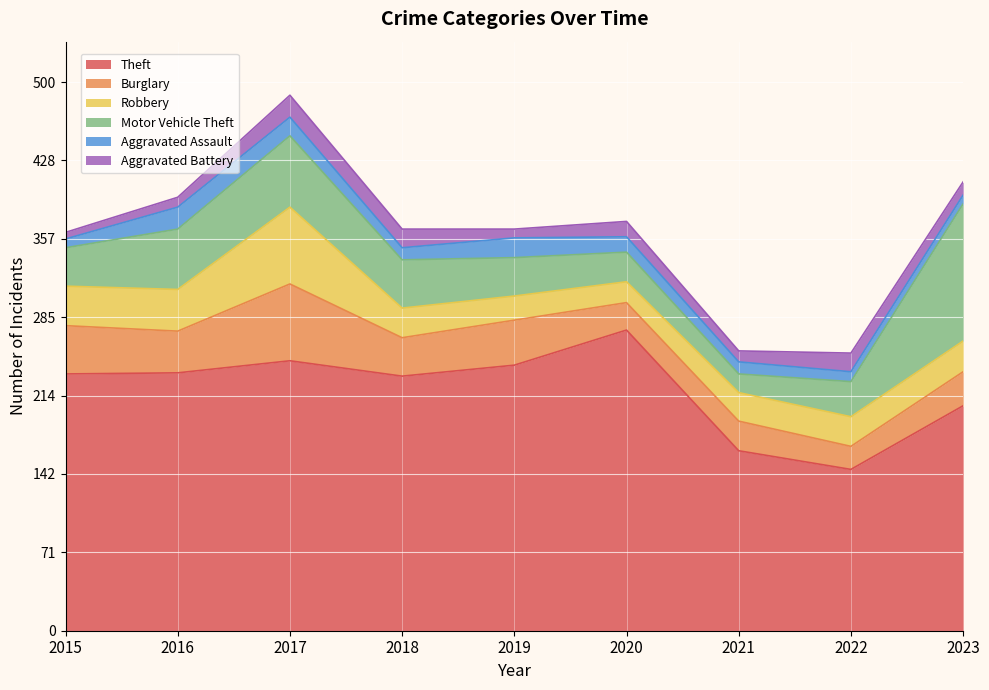

What is the minimum value shown in the chart?

6